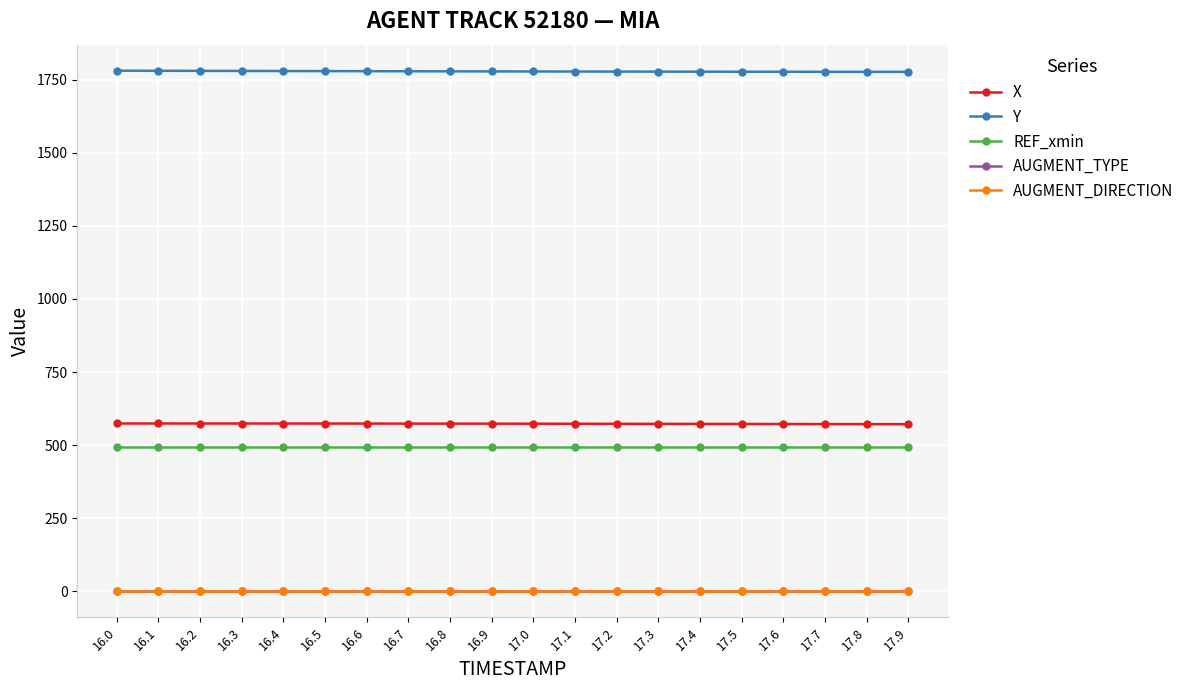

What is the spread (max minus min) of values at 17.1?

1778.0